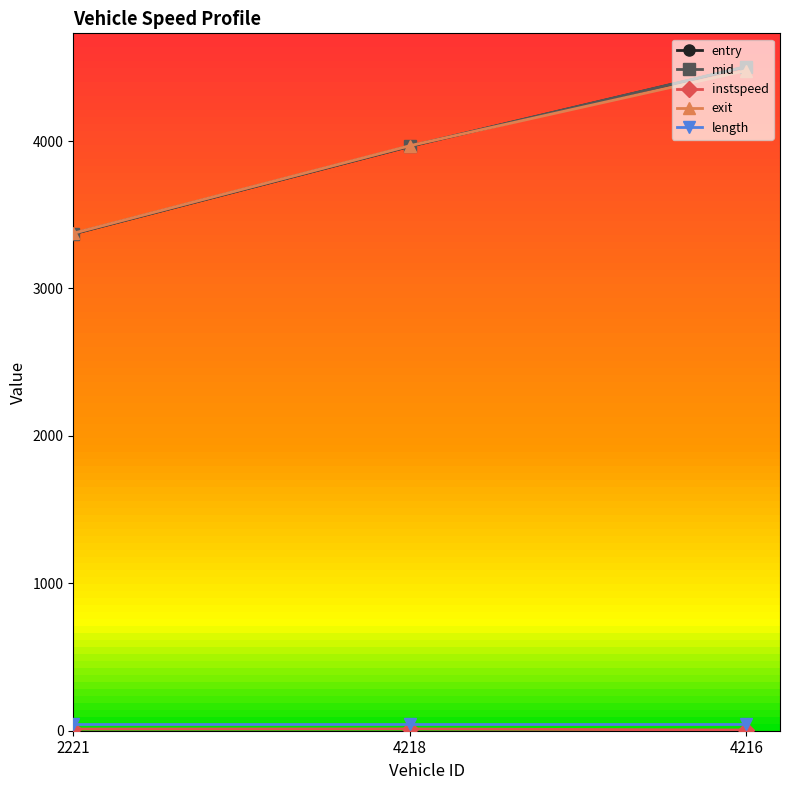

What is the greatest value displayed?

4505.1